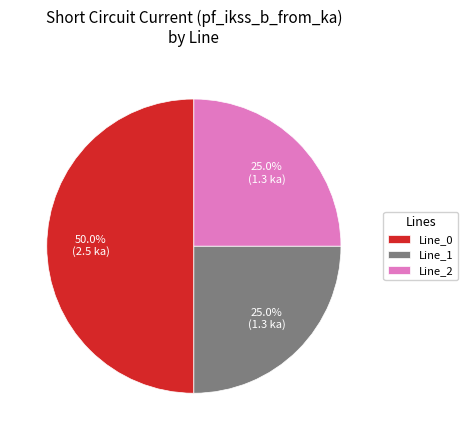

The Line_1 slice represents 25% of the pie. True or false?

True